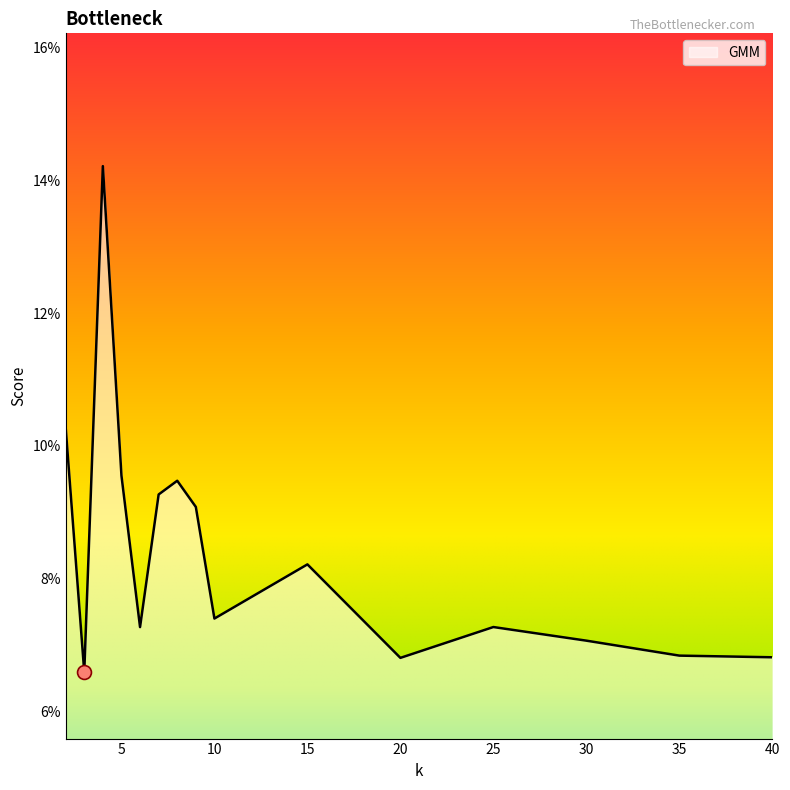

Does the chart have visible grid lines?

No